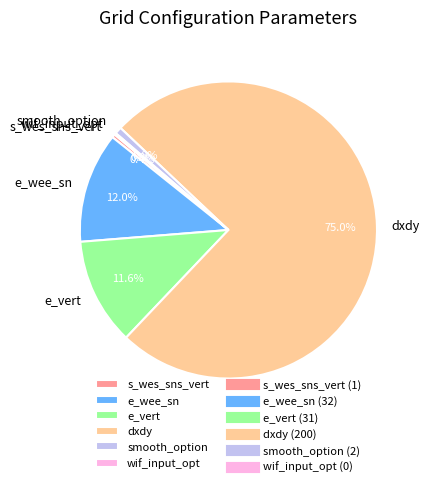

Is it true that smooth_option is 11% of the pie?

False